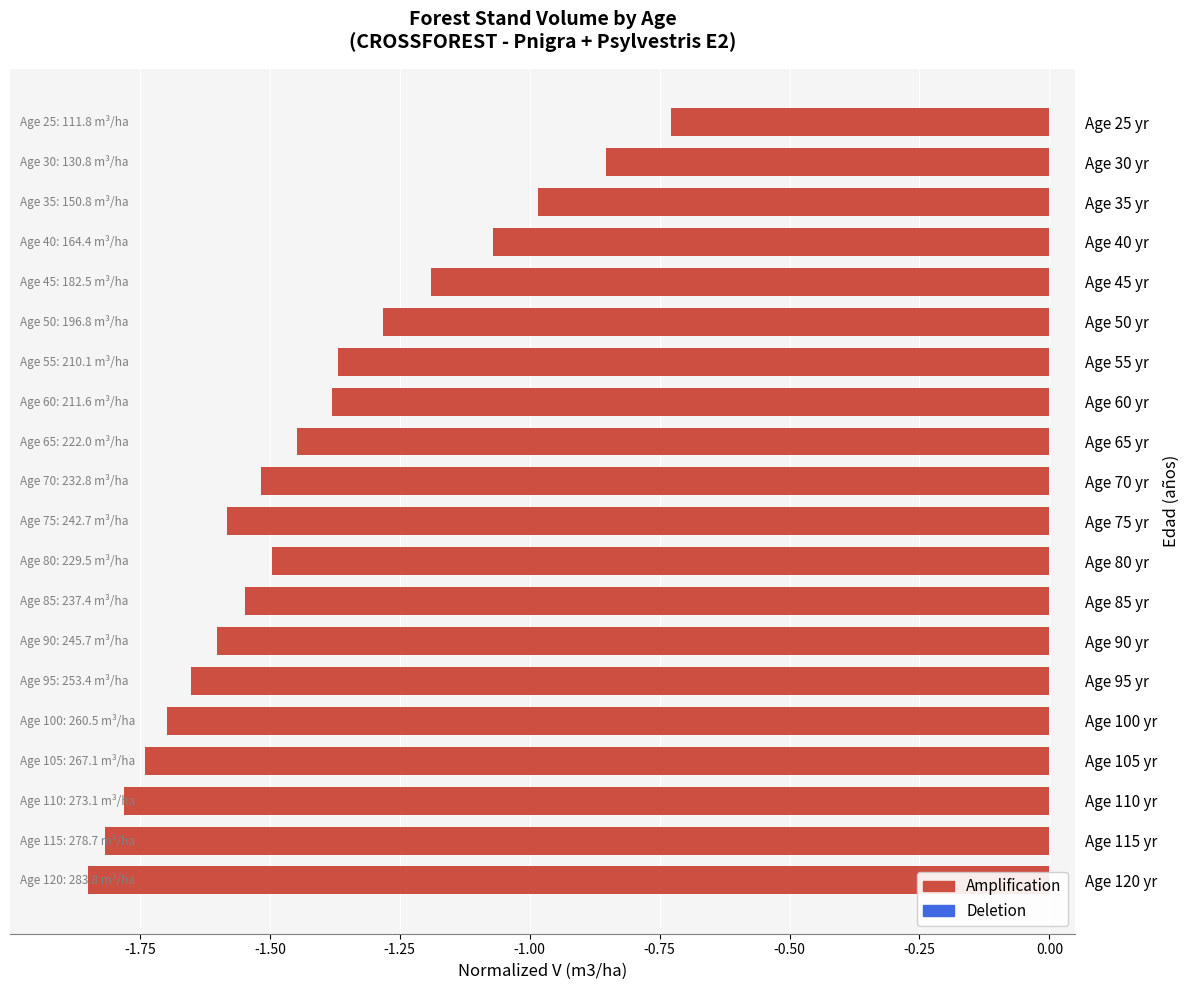

True or false: the data shows -0.5 at Age 50 yr.

False